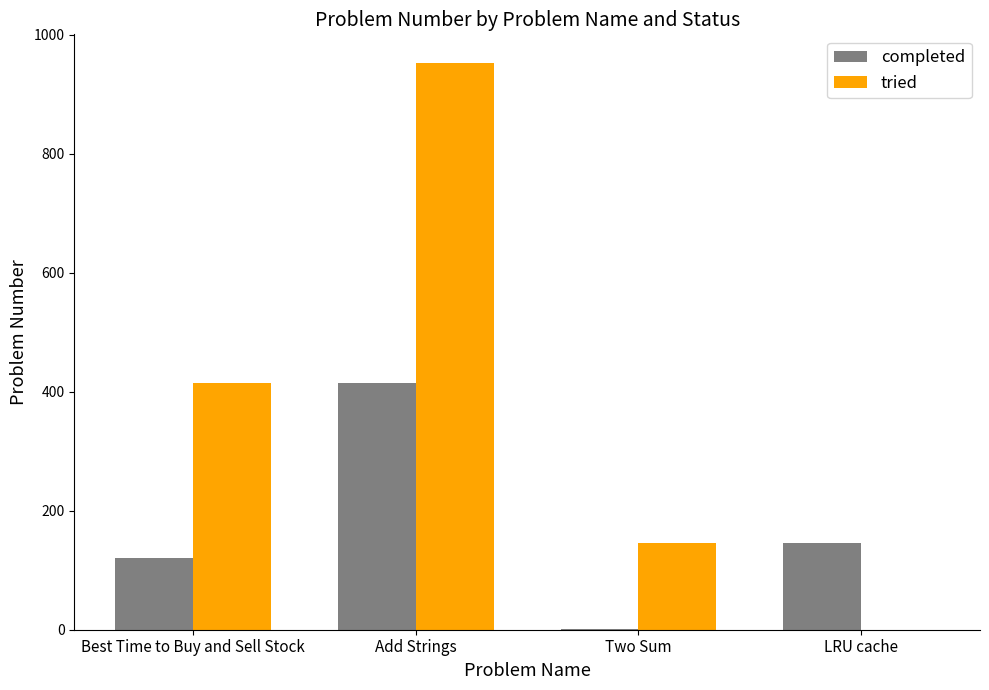

What value does the tried series have at Best Time to Buy and Sell Stock, to the nearest 100?

400